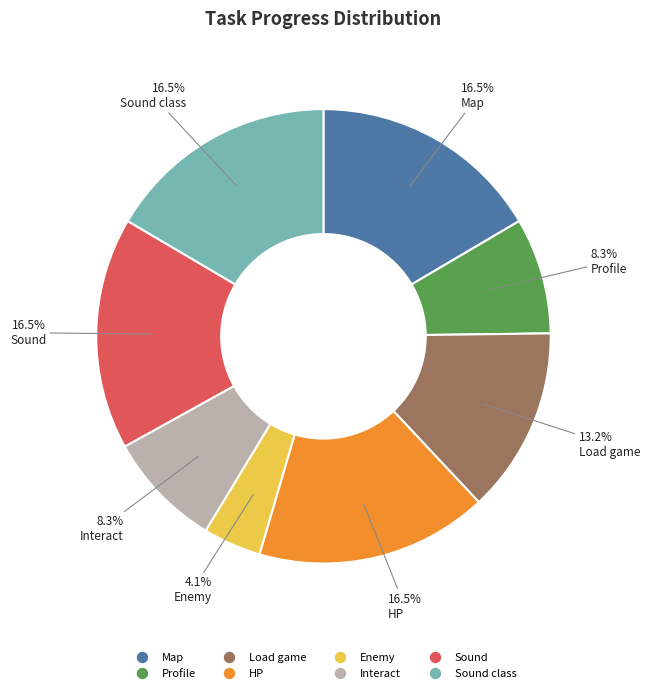

Is there a majority slice in this chart?

No